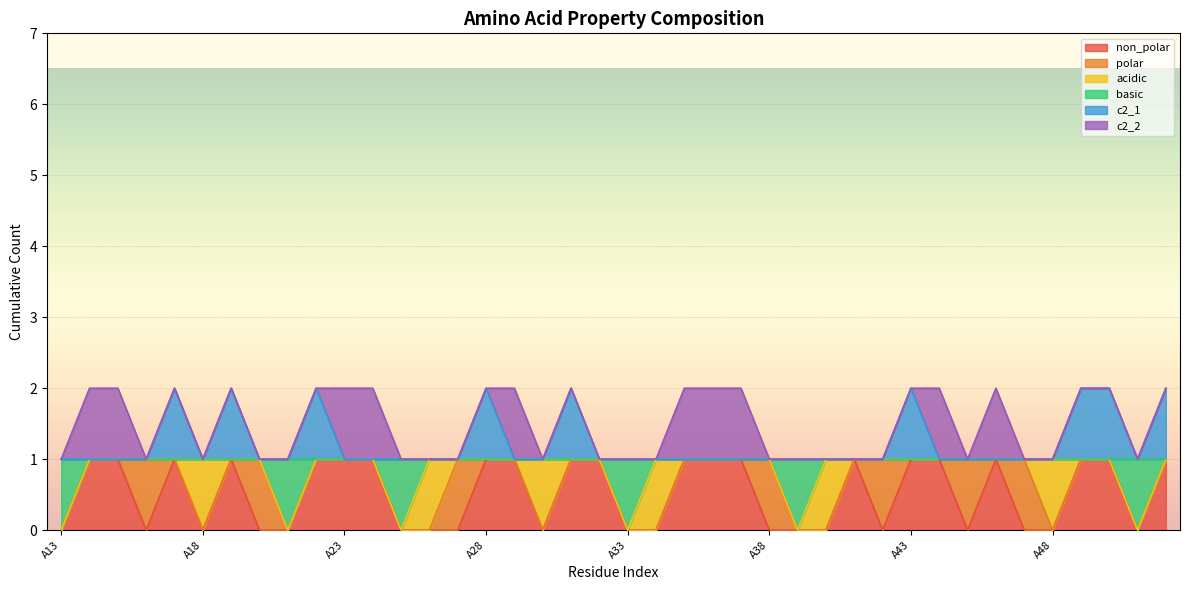

Which has a higher value, A33 or A47?

A33